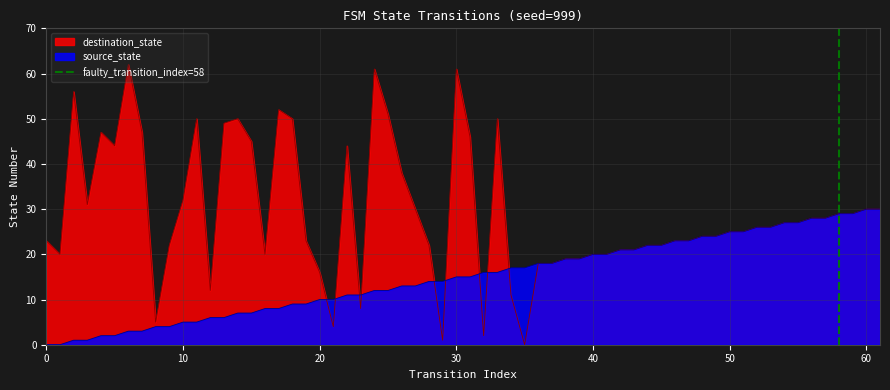

Does the chart have visible grid lines?

Yes